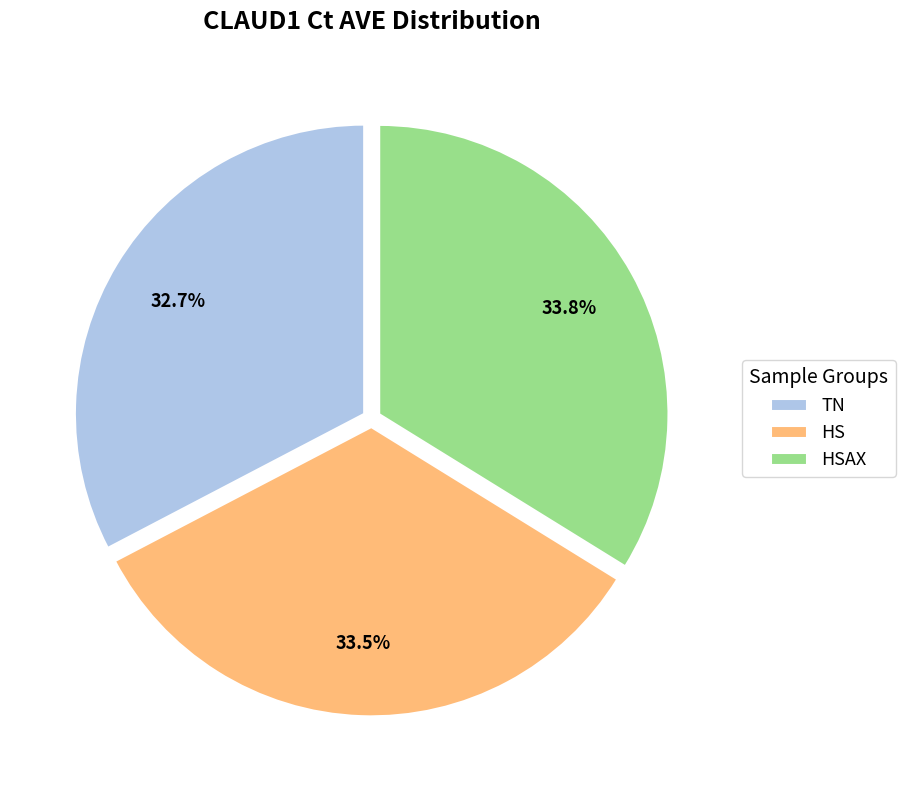

Approximately how many times larger is the value at HS compared to HSAX?

1.0